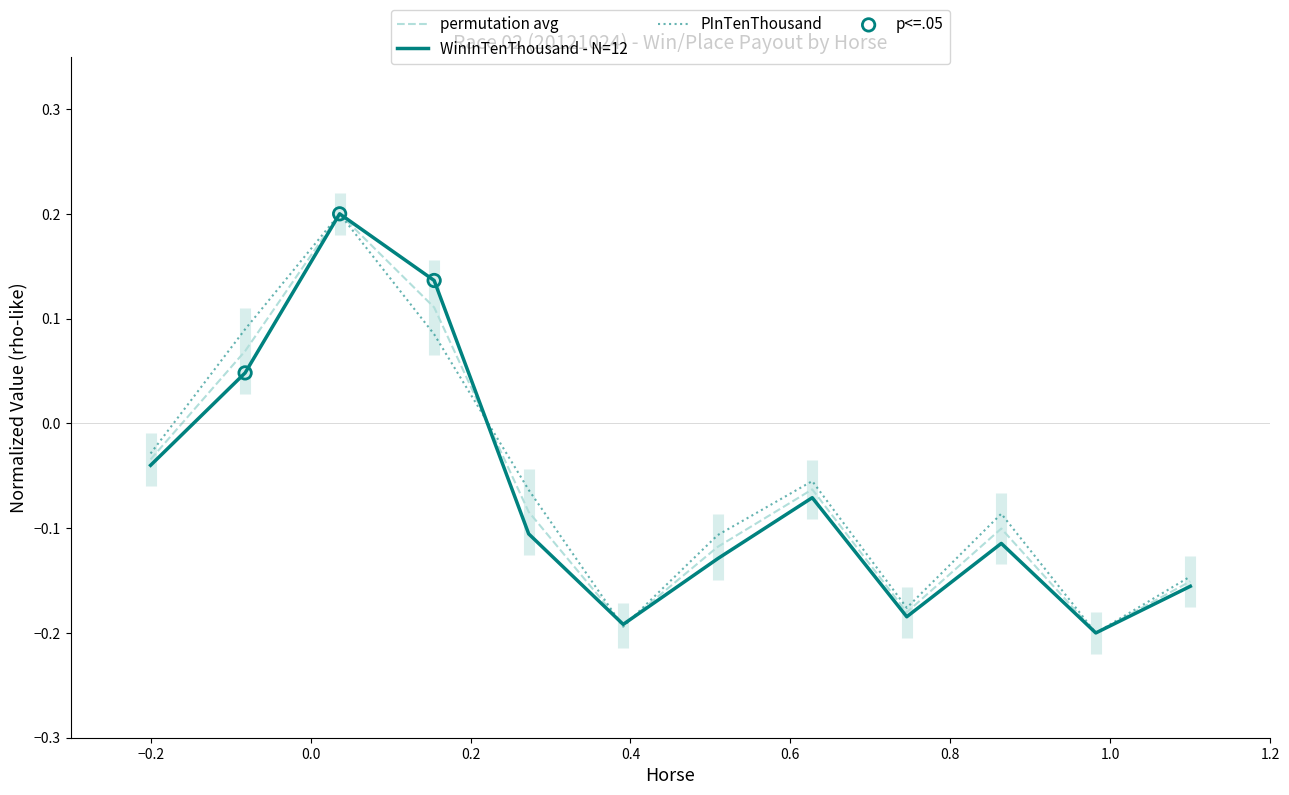

At how many categories does at least one series exceed 0?

3